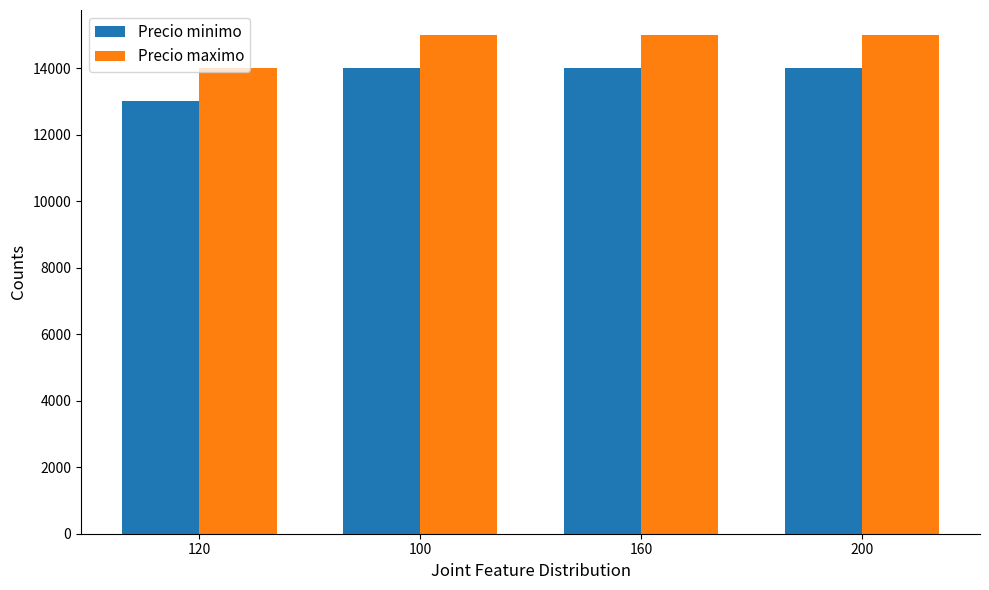

What is the lowest value of the Precio minimo series?

13000